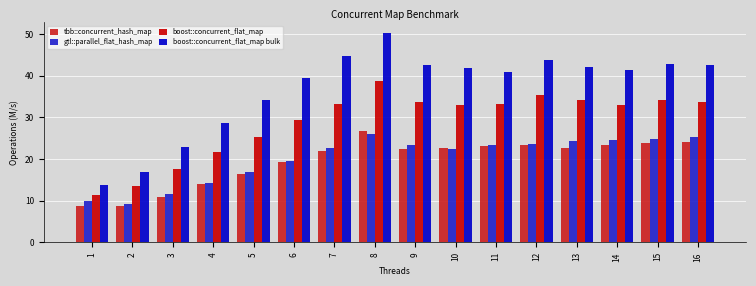

What is the sum of the boost::concurrent_flat_map bulk values at 6 and 12?

83.1